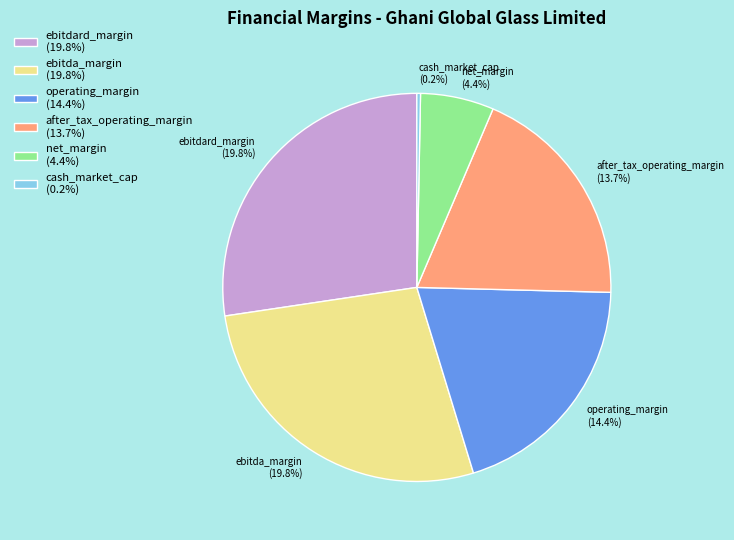

To the nearest percent, what percentage of the pie is ebitda_margin?

27%